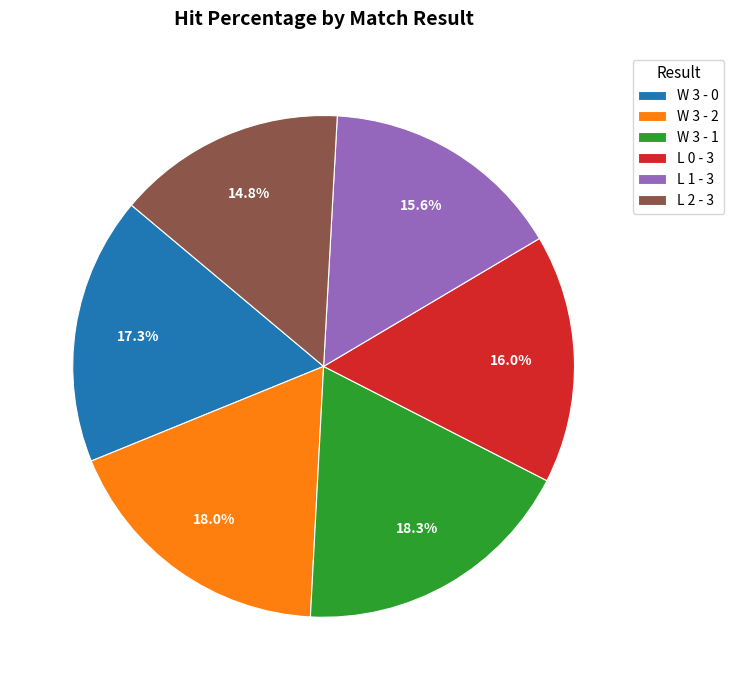

Do L 0 - 3 and W 3 - 1 together represent more than half of the pie?

No